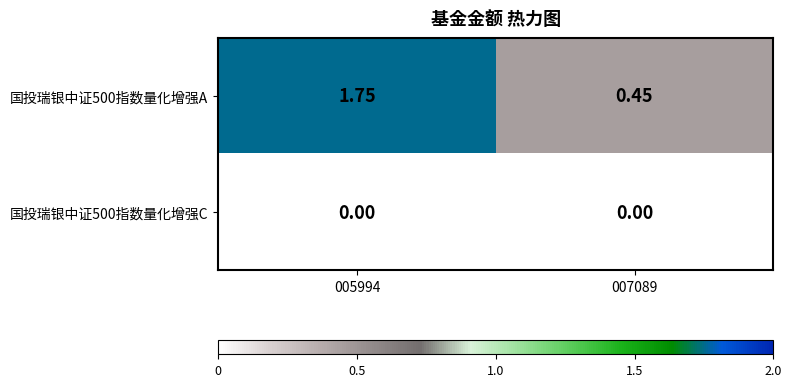

At how many categories does at least one series exceed 1?

1